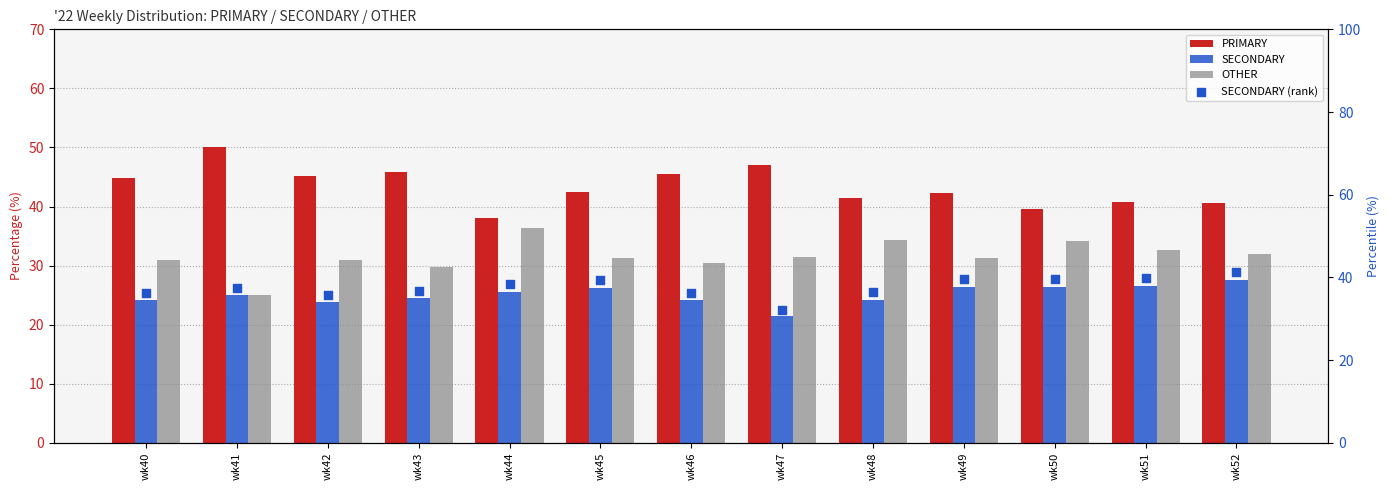

What are all the series names shown in the legend?

PRIMARY, SECONDARY, OTHER, SECONDARY (rank)